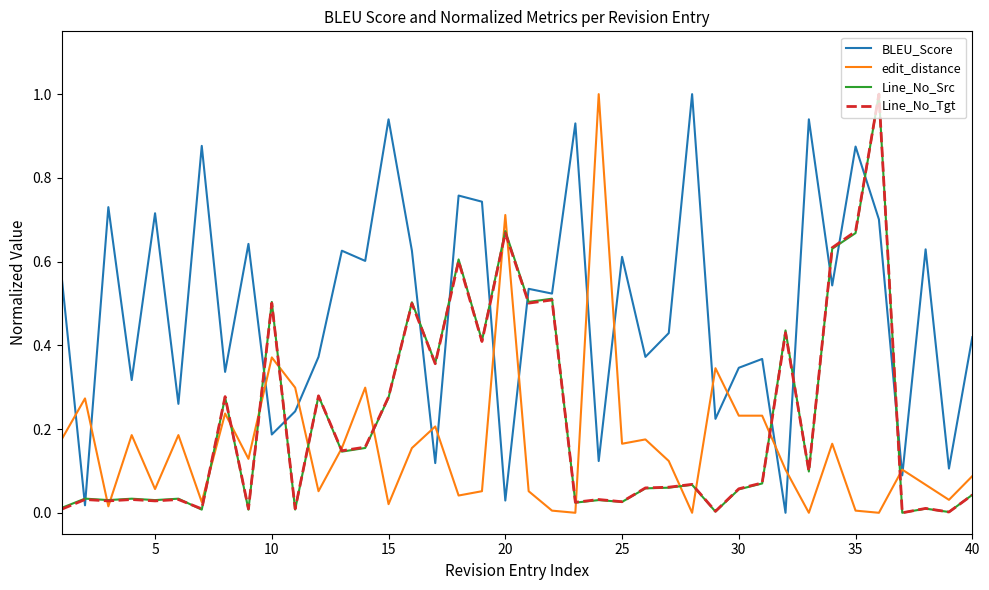

True or false: BLEU_Score and Line_No_Src cross at least once.

True